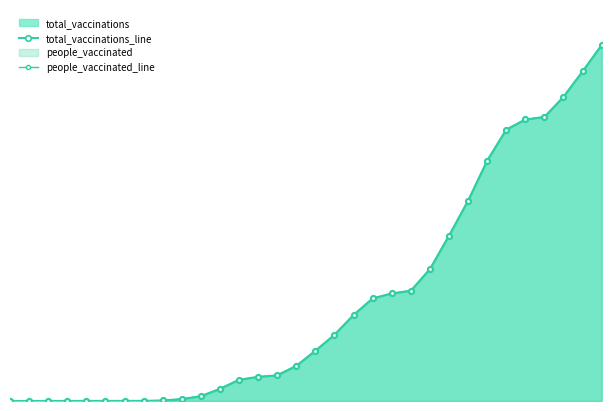

True or false: total_vaccinations_line and people_vaccinated_line cross at least once.

False